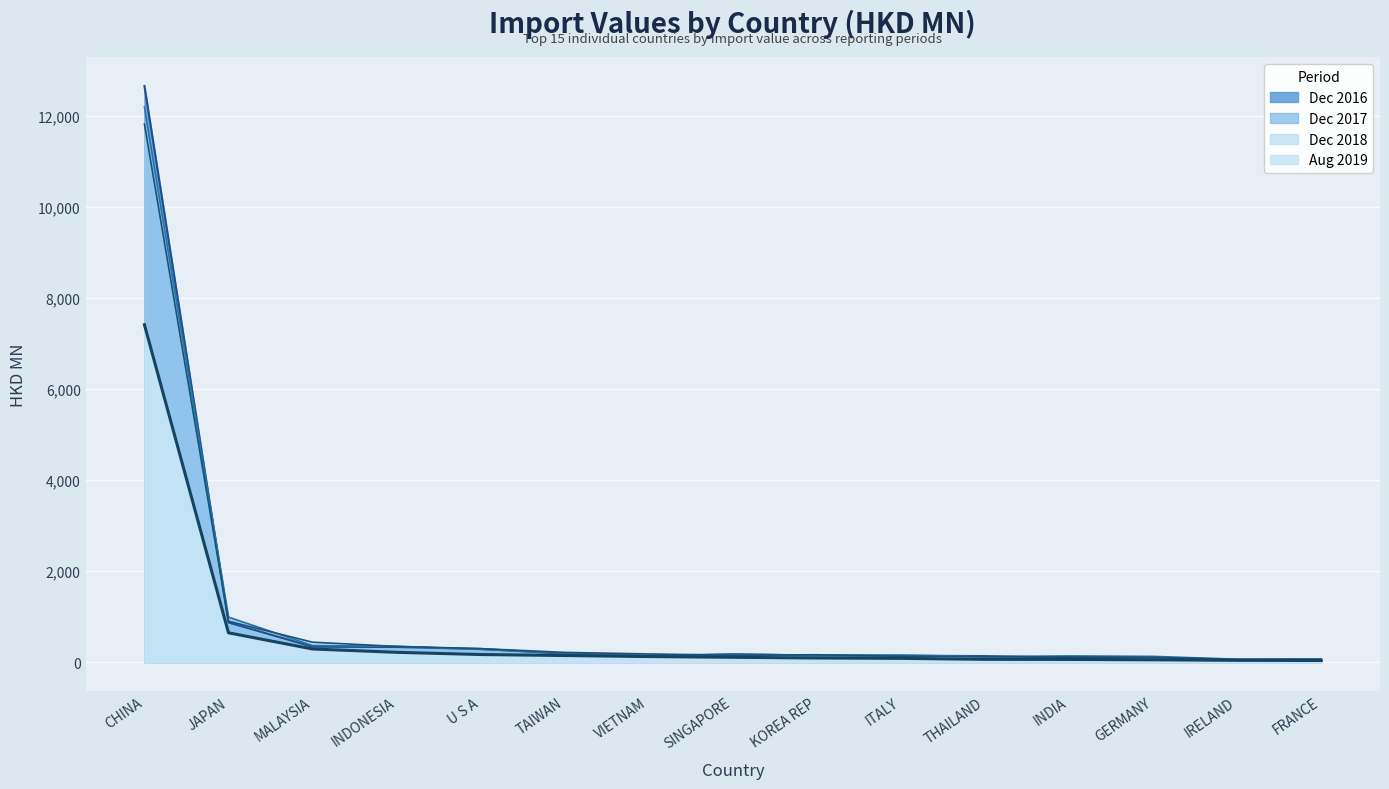

List the series in order of their peak value, highest first.

Dec 2016 (line), Dec 2017 (line), Dec 2018 (line), Aug 2019 (line)